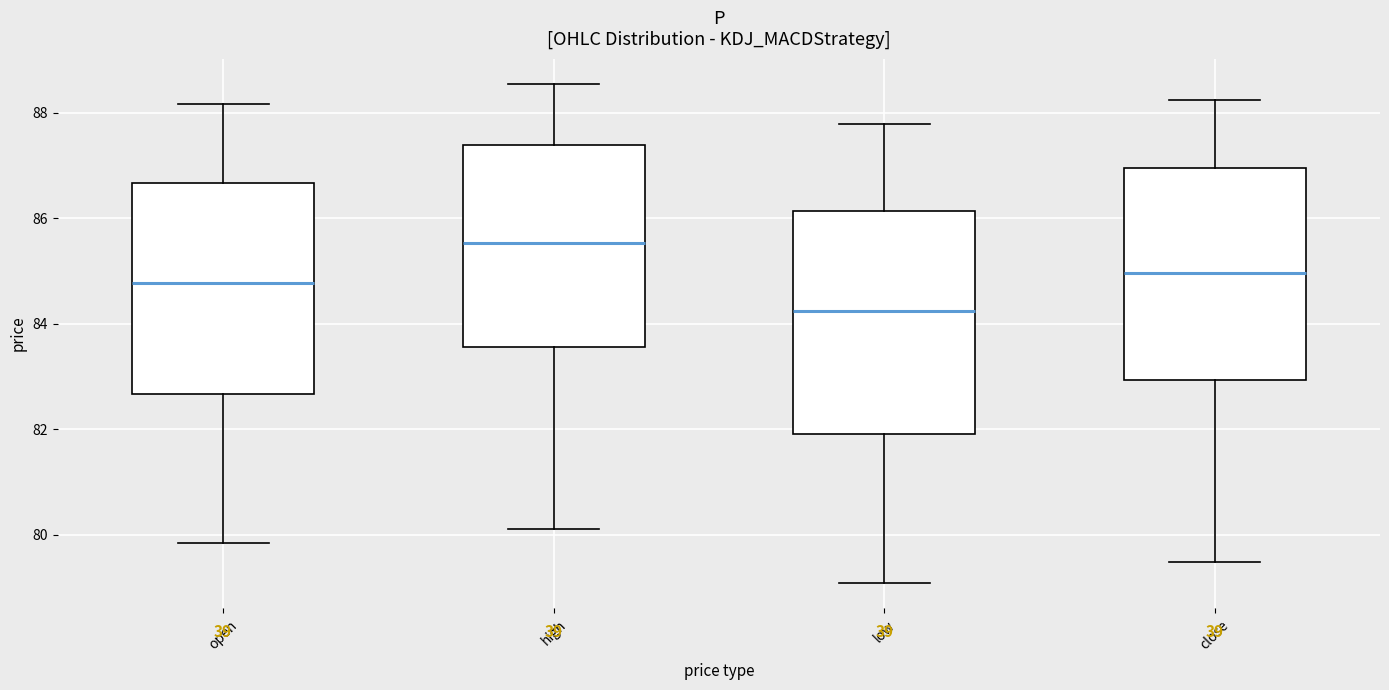

Reading left to right, transcribe this box plot: for each box, give where its median line is, the range the box spans, and where its two whiskers end, as read against the y-axis. The values are not printed on the chart, so give them approximately, as read against the axis.

open: median 84.8, box 82.6 to 86.6, whiskers 79.8 to 88.2
high: median 85.6, box 83.6 to 87.4, whiskers 80.2 to 88.6
low: median 84.2, box 82.0 to 86.2, whiskers 79.0 to 87.8
close: median 85.0, box 83.0 to 87.0, whiskers 79.4 to 88.2